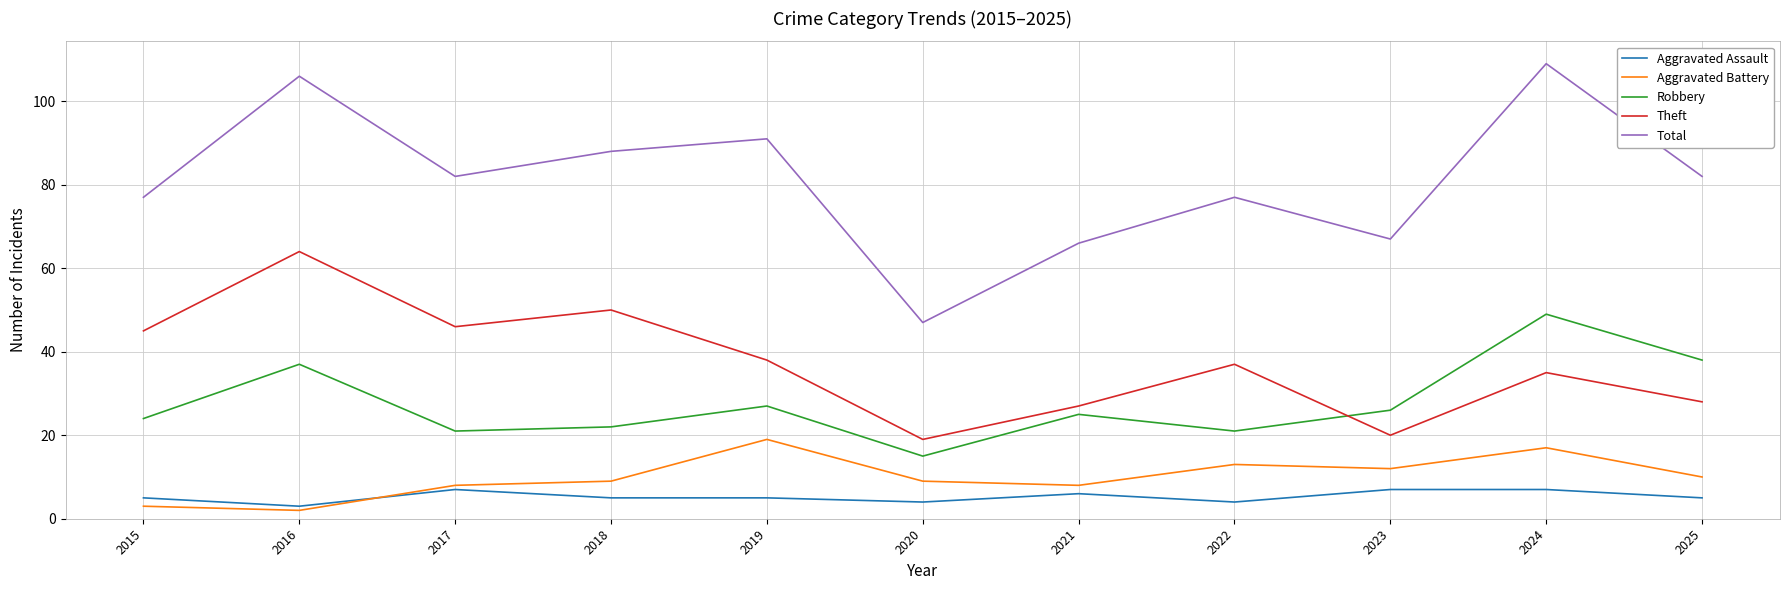

At which label is Theft closest to 41?

2019